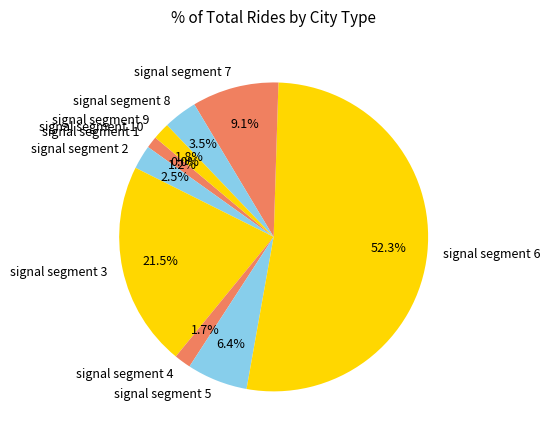

Is there a majority slice in this chart?

Yes